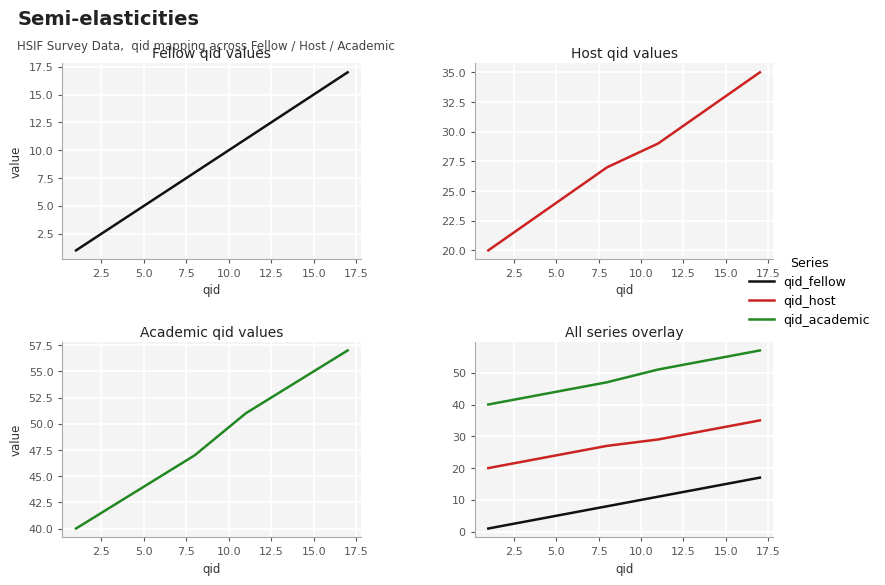

True or false: qid_host and qid_academic cross at least once.

False